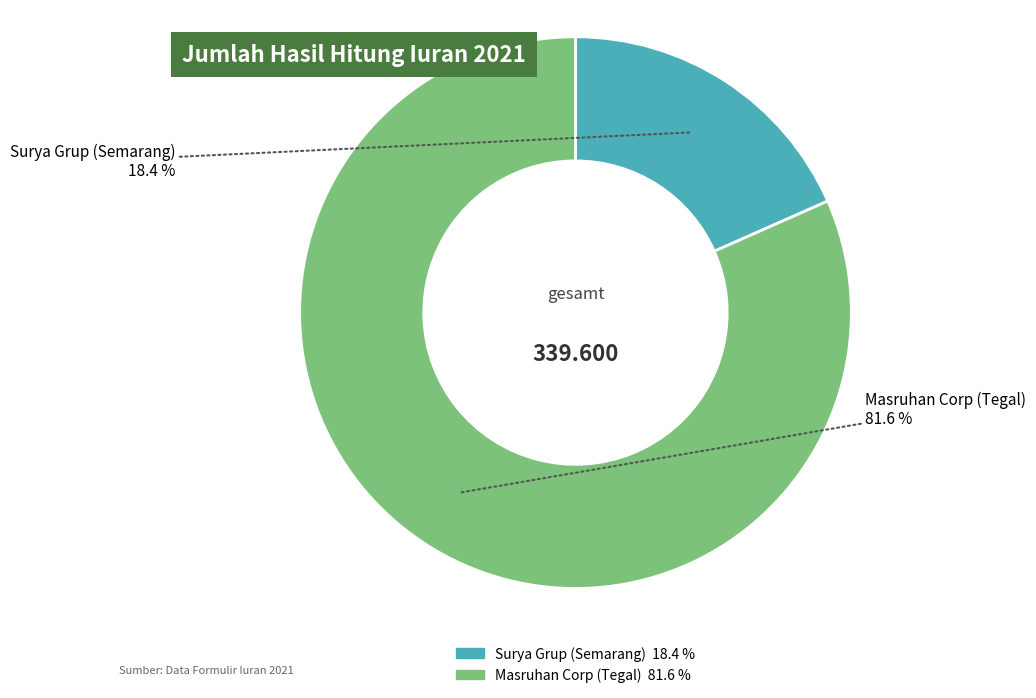

To the nearest percent, what percentage of the pie is Masruhan Corp (Tegal)?

82%